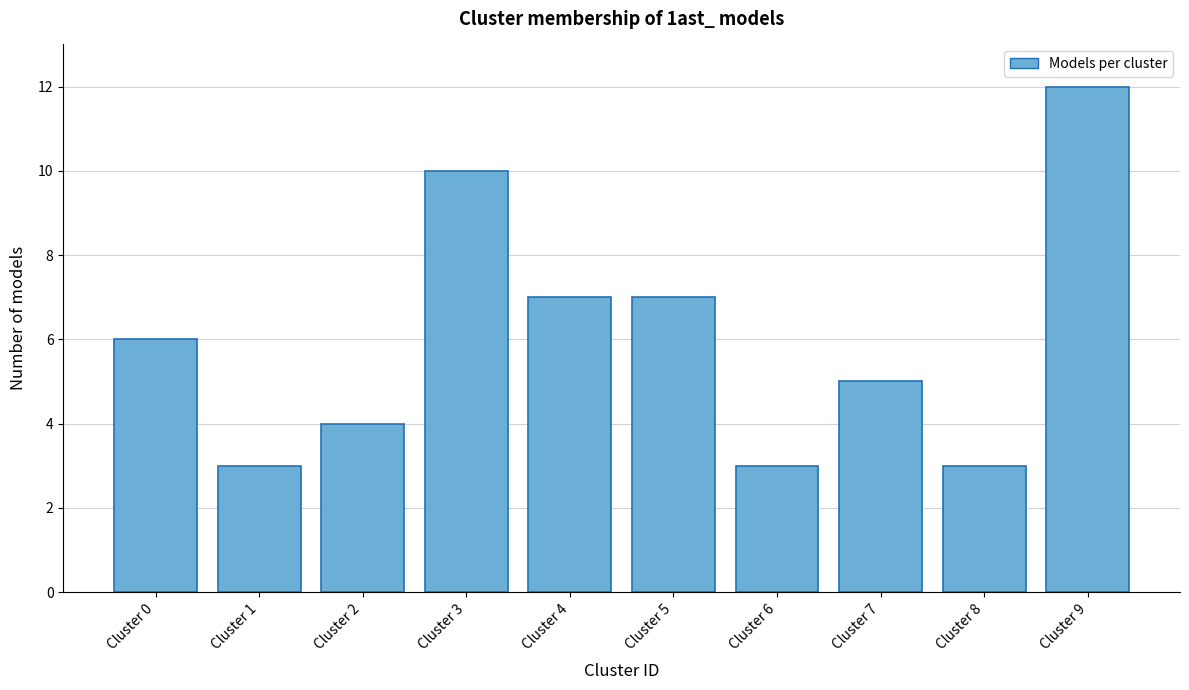

Reading left to right, extract all data points from this chart.

6	3	4	10	7	7	3	5	3	12